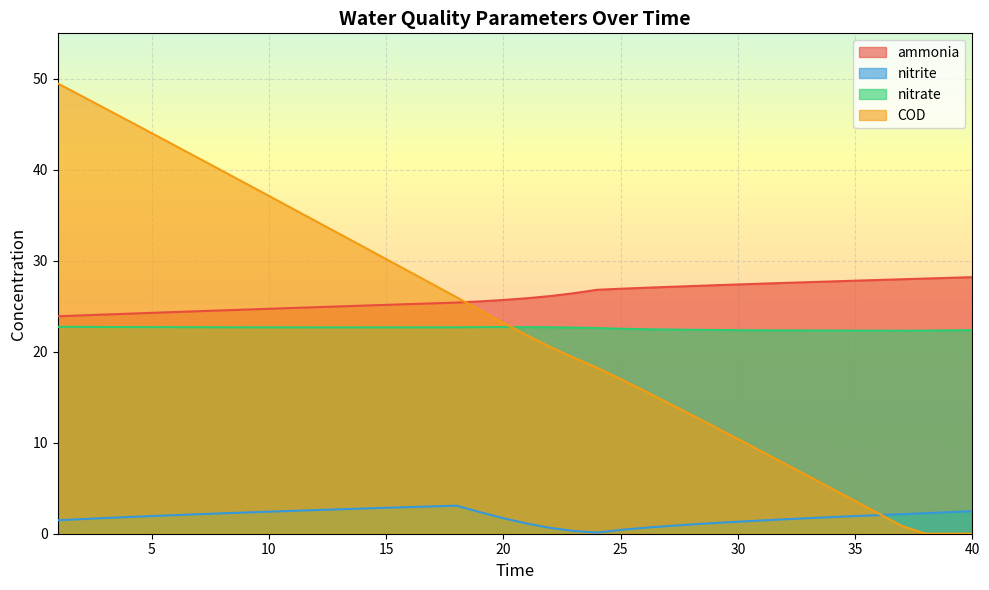

Reading left to right, what are all the values shown in this chart?

ammonia: 23.9	24.0	24.1	24.2	24.3	24.4	24.5	24.5	24.6	24.7	24.8	24.9	25.0	25.1	25.2	25.2	25.3	25.4	25.5	25.7	25.9	26.1	26.4	26.8	26.9	27.0	27.1	27.2	27.3	27.4	27.5	27.6	27.6	27.7	27.8	27.9	28.0	28.0	28.1	28.2
nitrite: 1.5	1.6	1.7	1.8	1.9	2.0	2.1	2.2	2.3	2.4	2.5	2.6	2.7	2.8	2.8	2.9	3.0	3.1	2.4	1.7	1.1	0.6	0.3	0.1	0.4	0.6	0.8	1.0	1.2	1.3	1.5	1.6	1.7	1.8	1.9	2.0	2.1	2.3	2.4	2.5
nitrate: 22.7	22.7	22.7	22.7	22.7	22.7	22.7	22.7	22.7	22.7	22.7	22.7	22.7	22.7	22.7	22.7	22.7	22.7	22.7	22.7	22.7	22.7	22.7	22.6	22.5	22.5	22.4	22.4	22.4	22.4	22.4	22.3	22.3	22.3	22.3	22.3	22.3	22.3	22.4	22.4
COD: 49.5	48.1	46.8	45.4	44.0	42.7	41.3	39.9	38.5	37.1	35.7	34.4	33.0	31.6	30.2	28.8	27.4	26.0	24.6	23.2	21.8	20.5	19.3	18.2	17.0	15.7	14.4	13.1	11.8	10.4	9.1	7.7	6.3	5.0	3.6	2.2	0.8	0.0	0.0	0.0